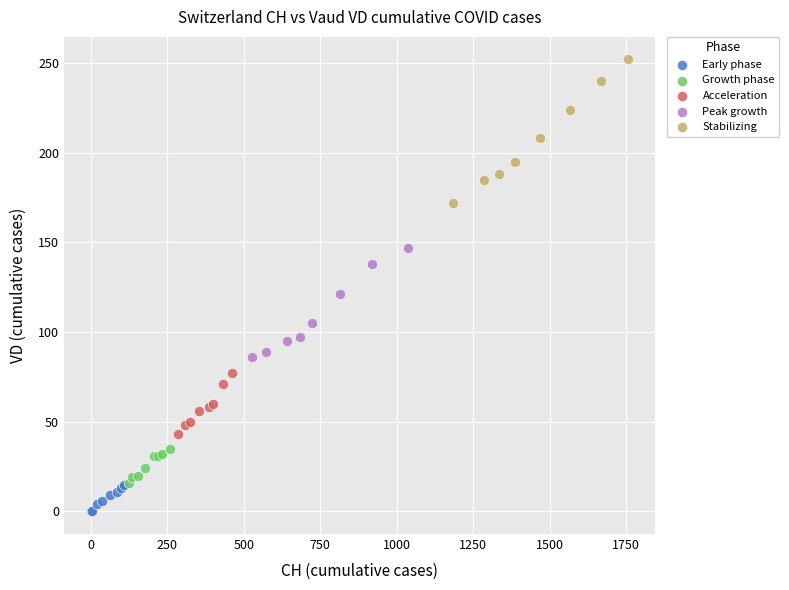

Which series reaches the minimum Y coordinate?

Early phase